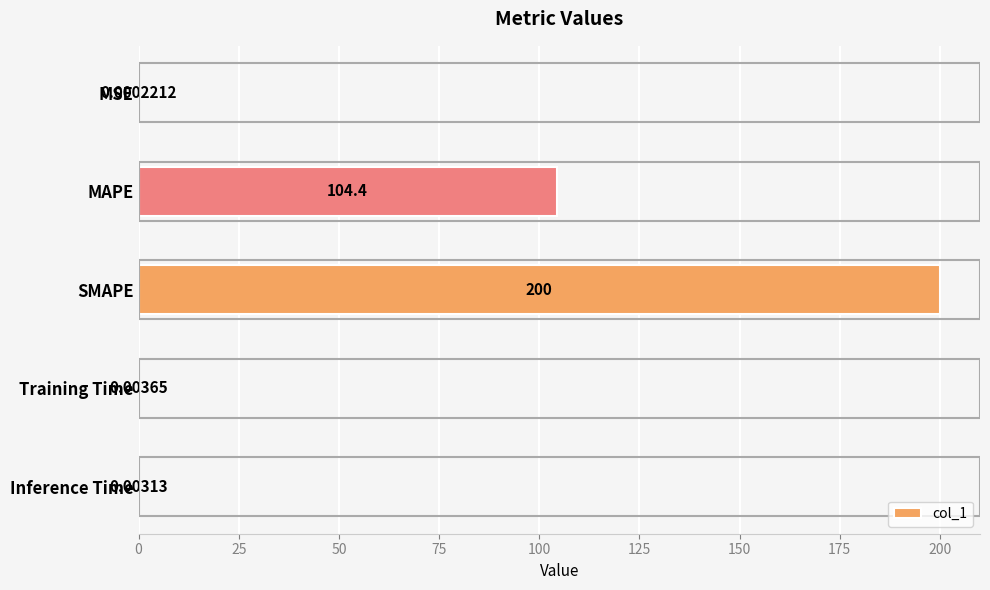

Count the number of categories in the chart.

5